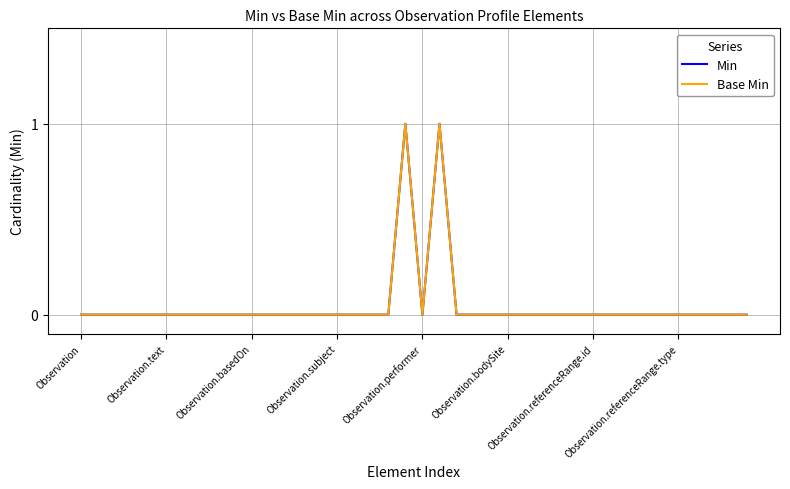

True or false: Min has more than 0 interior local peaks.

True